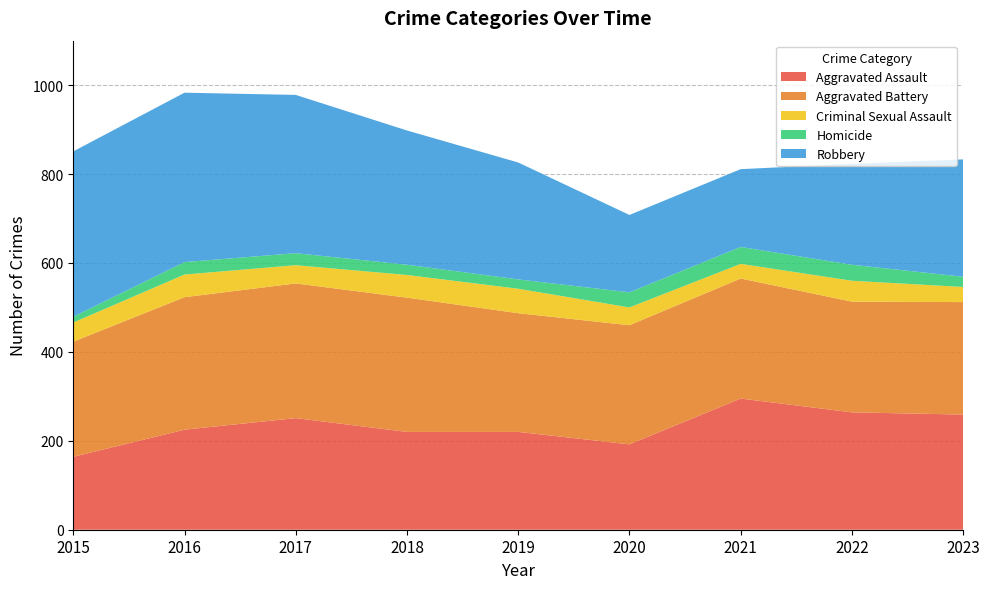

Reading left to right, what are all the values shown in this chart?

Aggravated Assault: 2015=164	2016=225	2017=251	2018=220	2019=220	2020=192	2021=295	2022=264	2023=259
Aggravated Battery: 2015=259	2016=298	2017=303	2018=302	2019=267	2020=268	2021=270	2022=249	2023=253
Criminal Sexual Assault: 2015=43	2016=51	2017=41	2018=51	2019=55	2020=40	2021=33	2022=47	2023=34
Homicide: 2015=13	2016=28	2017=27	2018=23	2019=21	2020=34	2021=38	2022=36	2023=23
Robbery: 2015=372	2016=381	2017=356	2018=302	2019=263	2020=174	2021=175	2022=227	2023=264